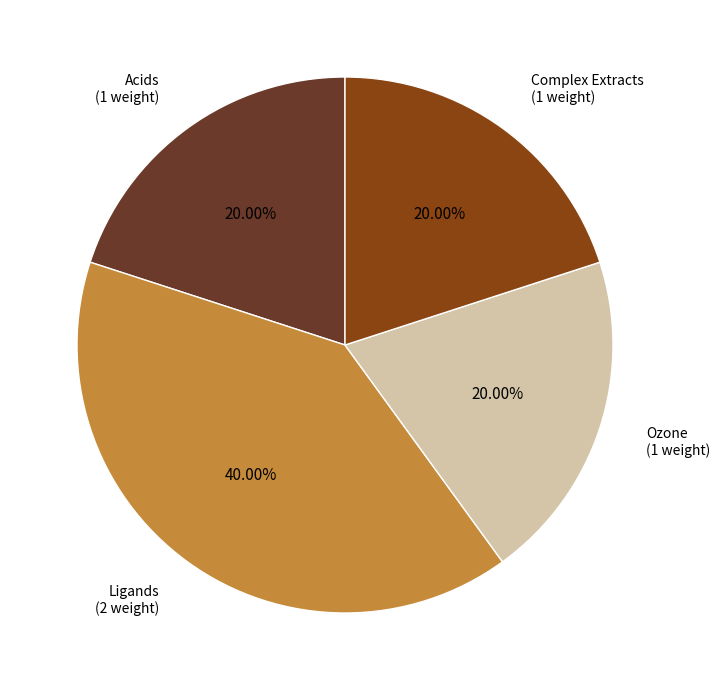

How many slices are in this pie chart?

4